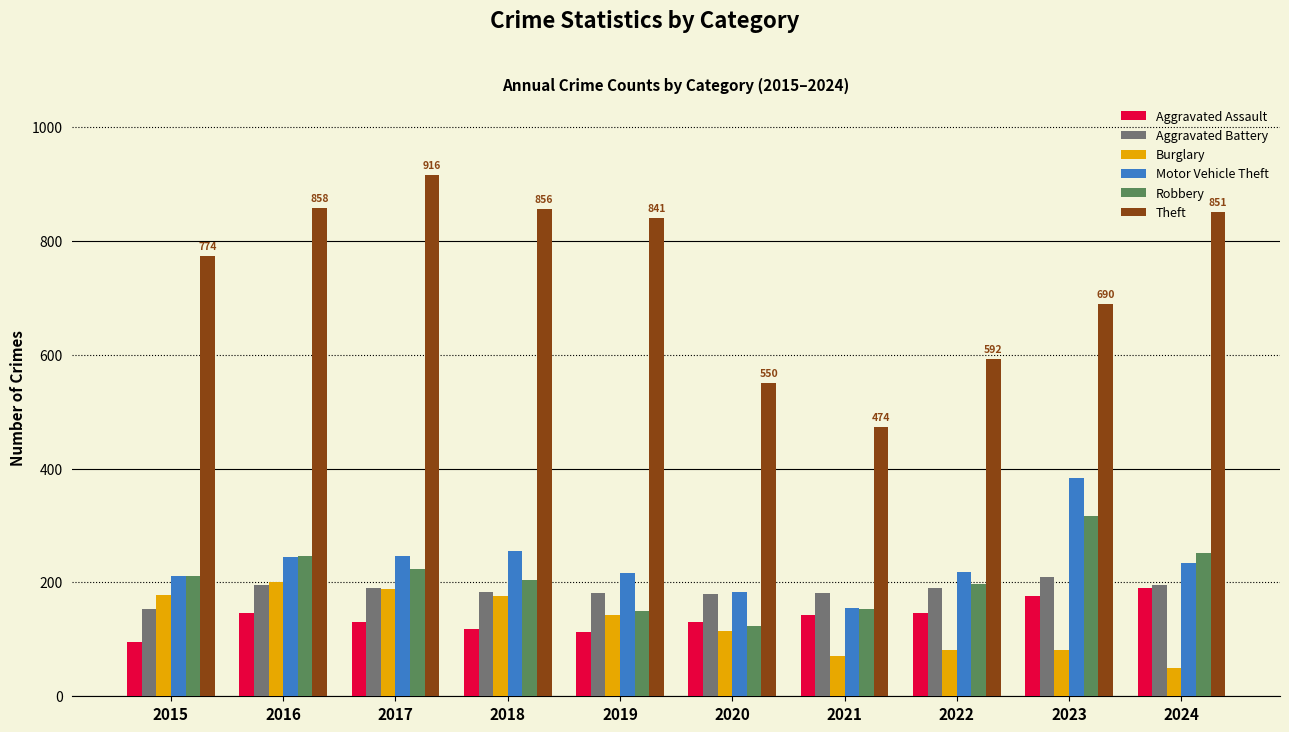

How many data points does each series have?

10